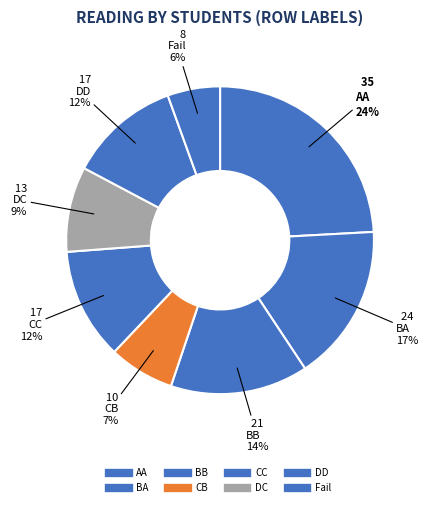

To the nearest percent, what is the combined percentage of DC and CB?

16%